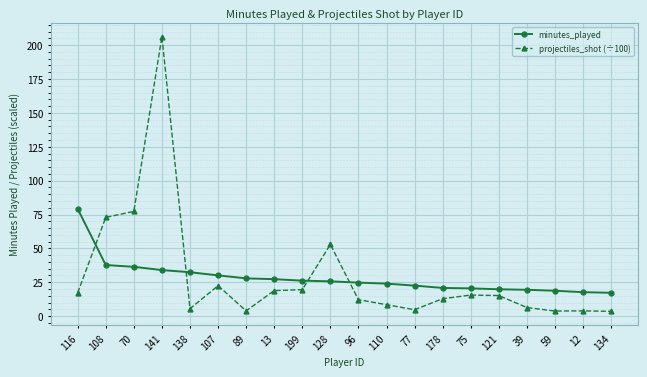

What is the label of the 5th point from the left?

138